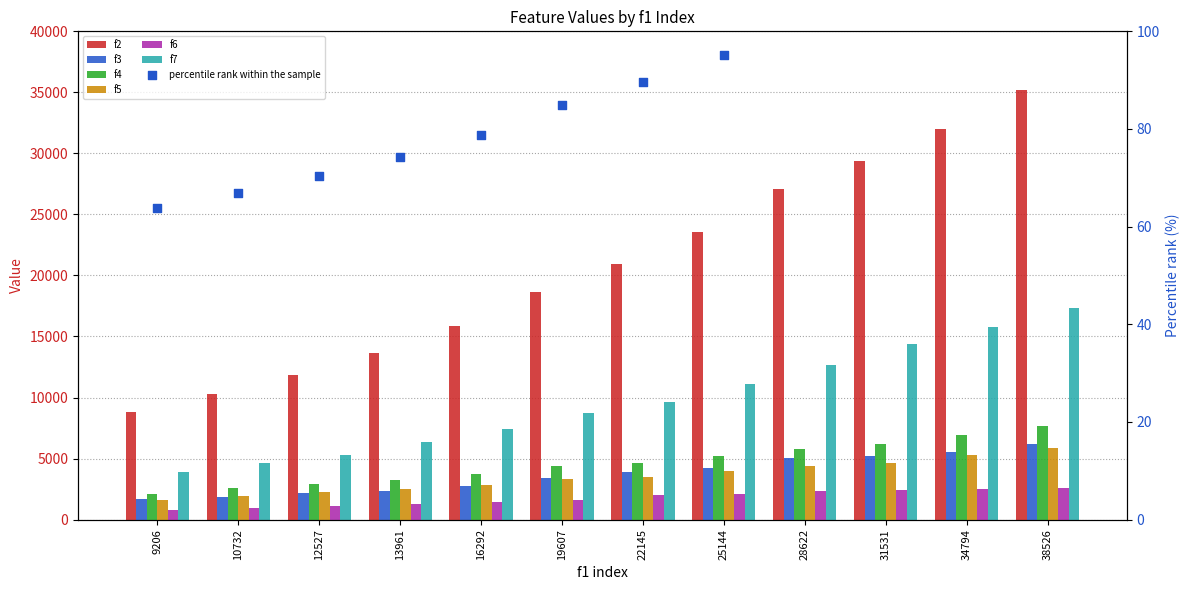

Which series contains the lowest Y value?

f6